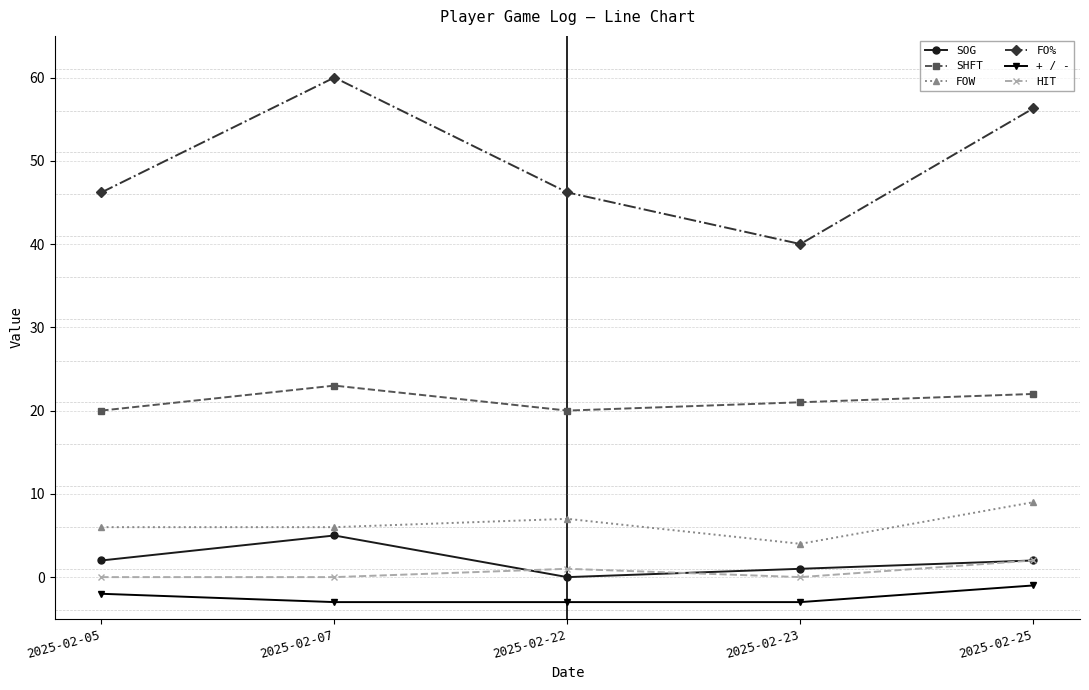

What is the difference between the highest and lowest values at 2025-02-23?

43.0